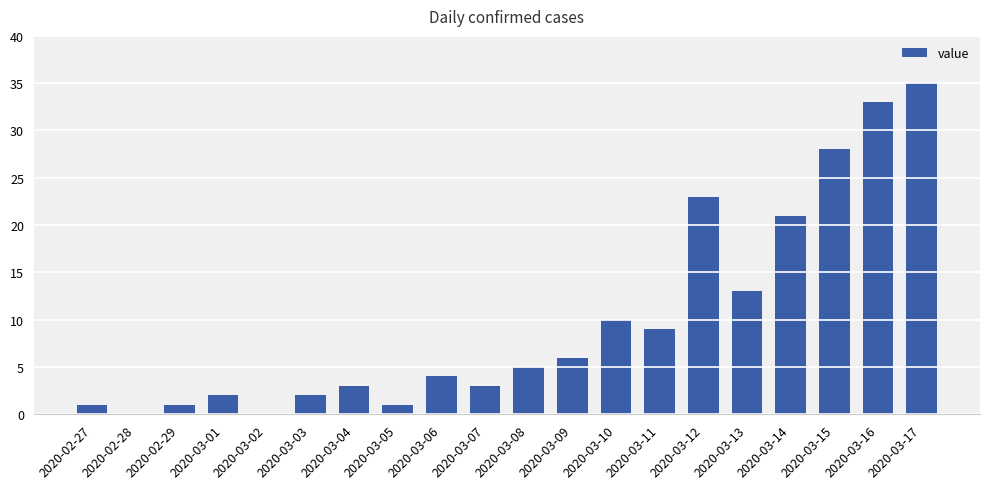

How many distinct data groups are displayed?

1